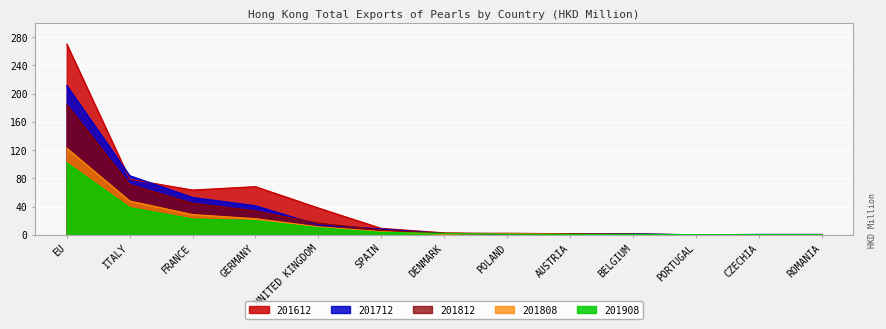

Is it true that 201712 equals 1.8 at AUSTRIA?

True